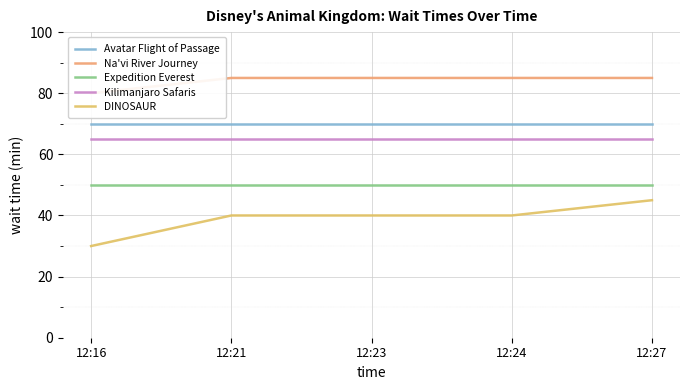

At which category does the chart reach its minimum across all series?

12:16